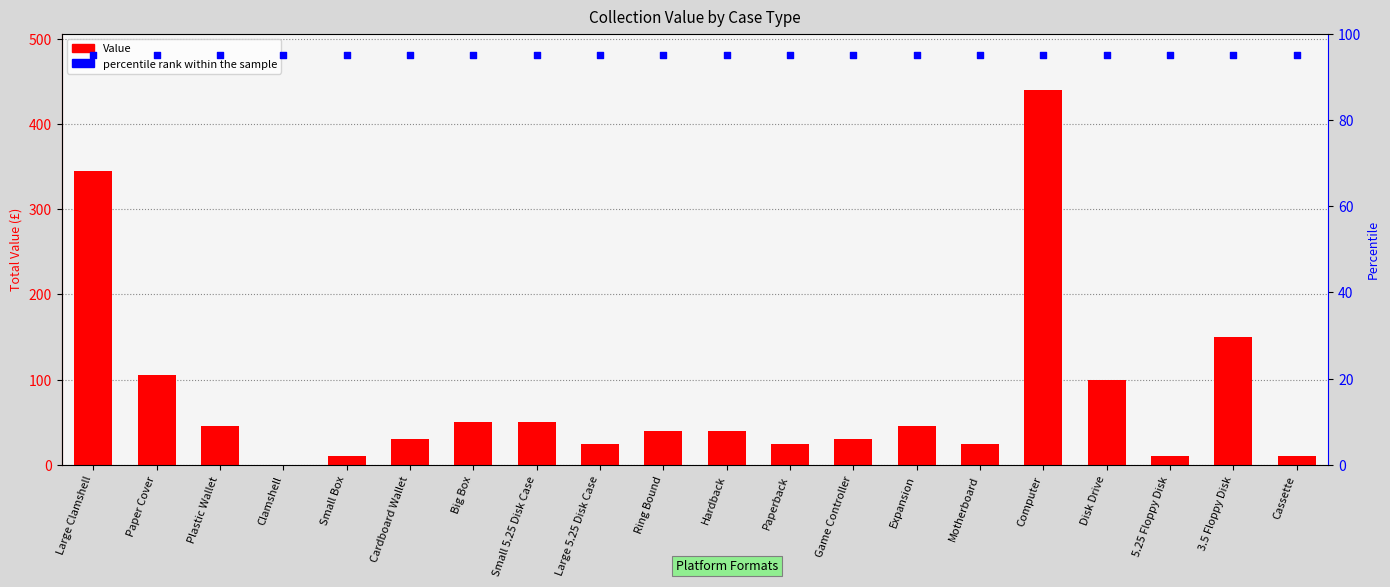

What is the total value across all series at Hardback?

135